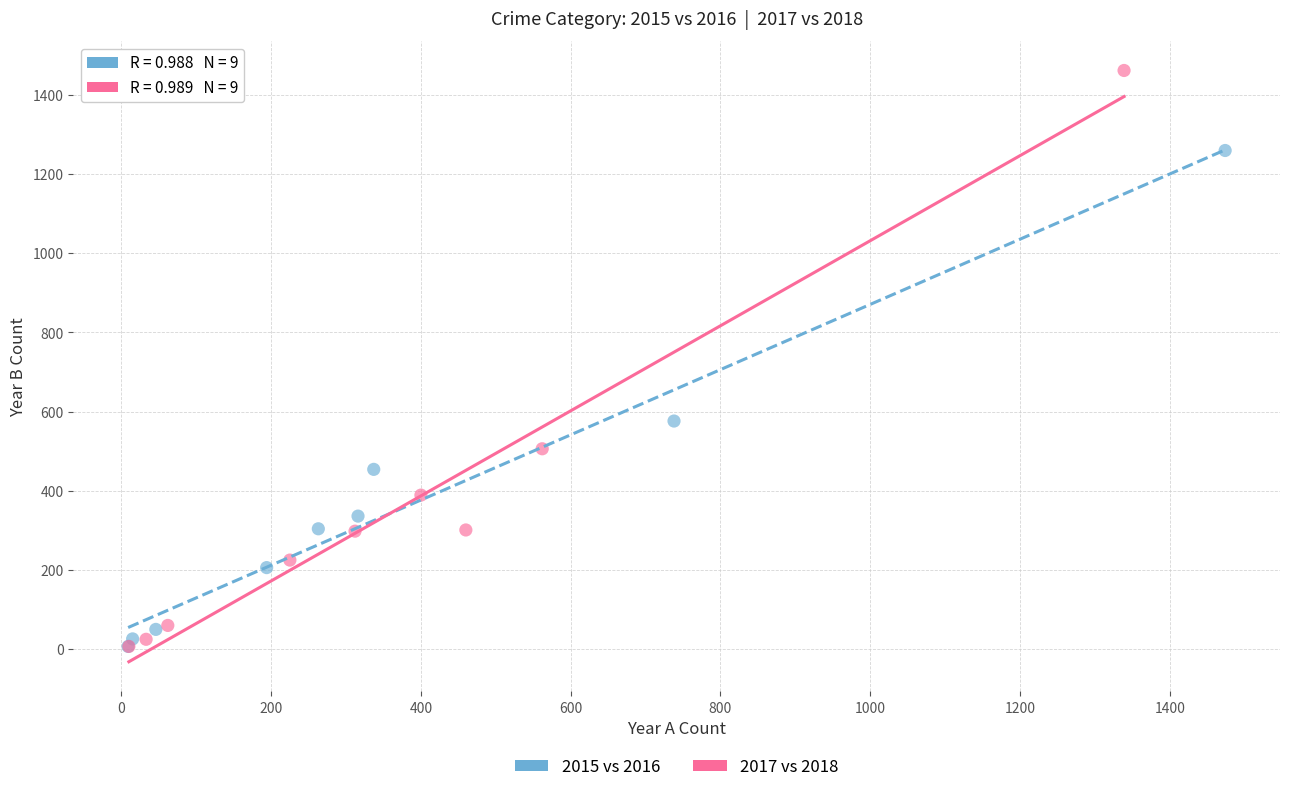

Which series contains the highest Y value?

2017 vs 2018